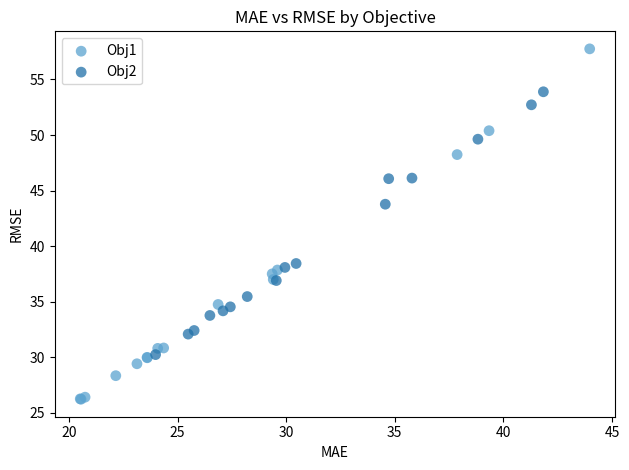

Which series reaches the maximum Y coordinate?

Obj1